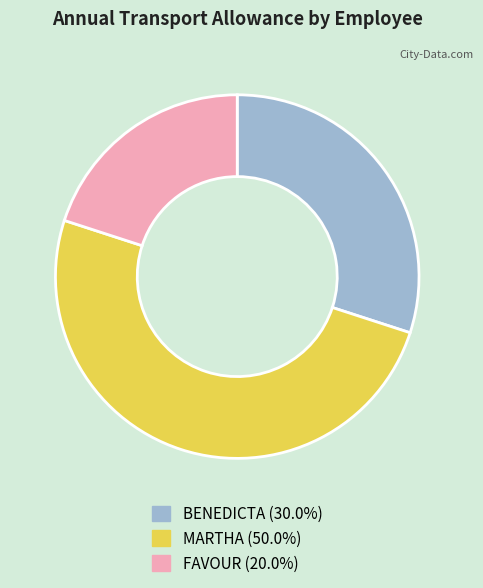

Is the sum of MARTHA and BENEDICTA greater than half?

Yes